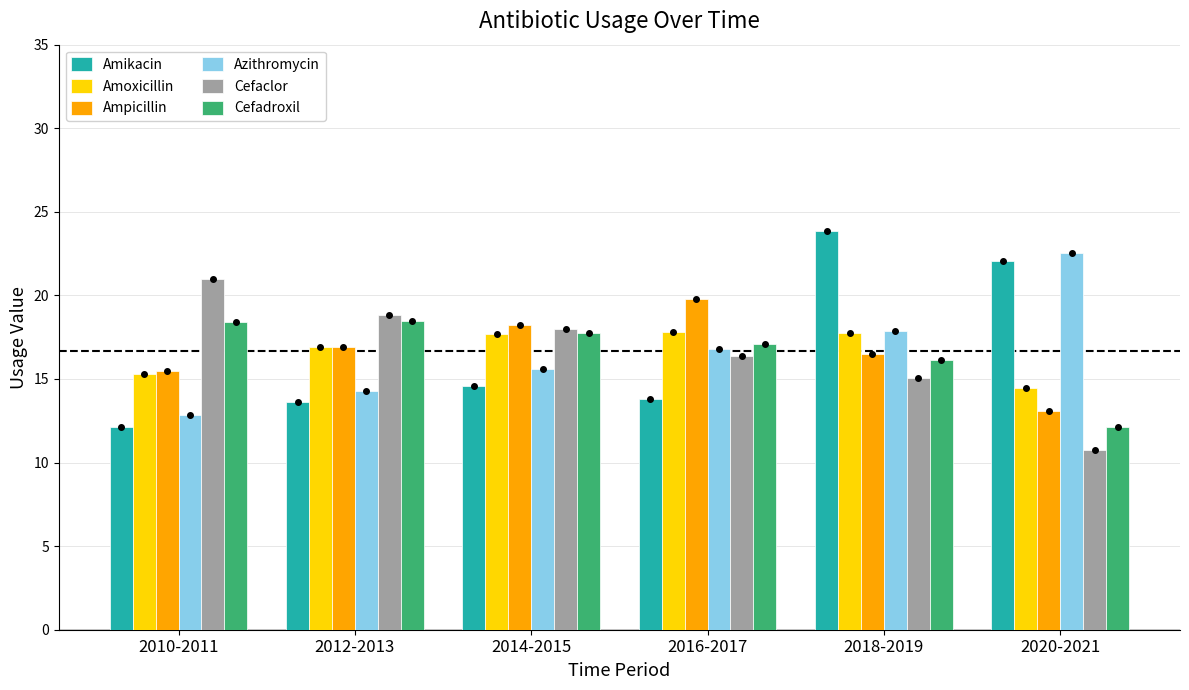

Reading left to right, extract all data points from this chart.

Amikacin: 12.1	13.6	14.6	13.8	23.8	22.0
Amoxicillin: 15.3	16.9	17.7	17.8	17.7	14.5
Ampicillin: 15.5	16.9	18.2	19.8	16.5	13.1
Azithromycin: 12.9	14.3	15.6	16.8	17.9	22.5
Cefaclor: 21.0	18.9	18.0	16.4	15.1	10.7
Cefadroxil: 18.4	18.4	17.8	17.1	16.2	12.1